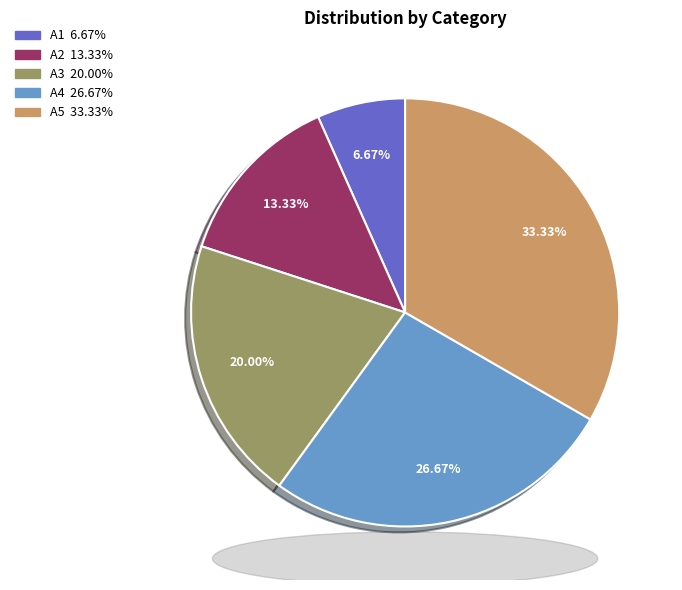

Between A5 and A2, which is larger?

A5